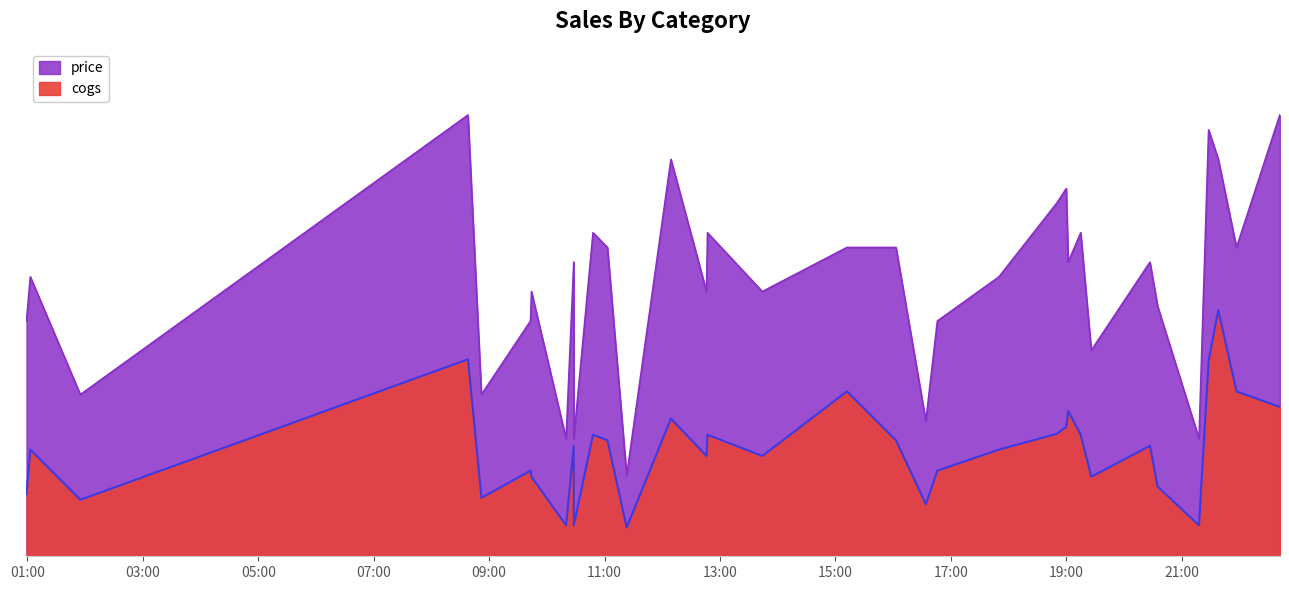

True or false: cogs and price cross at least once.

False